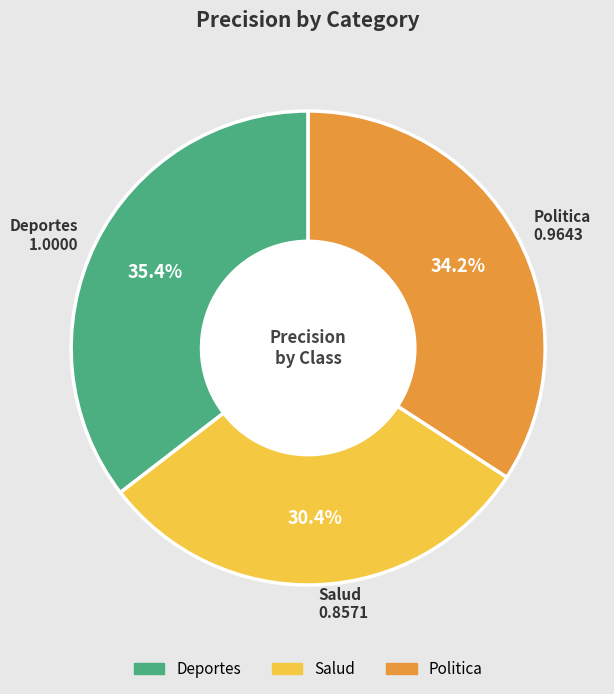

How many segments does this pie chart have?

3